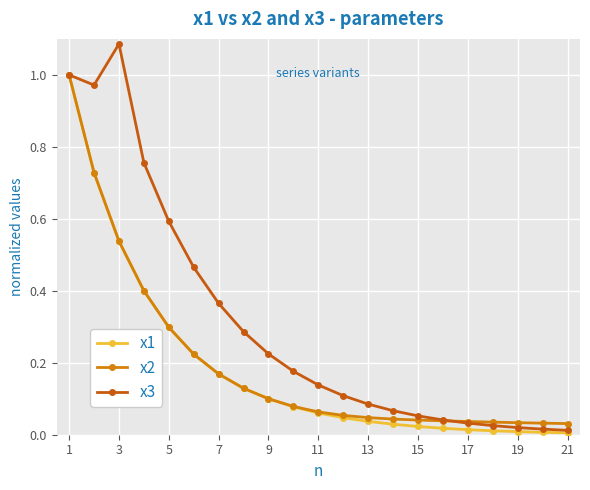

Which series has the largest range (max minus min)?

x3